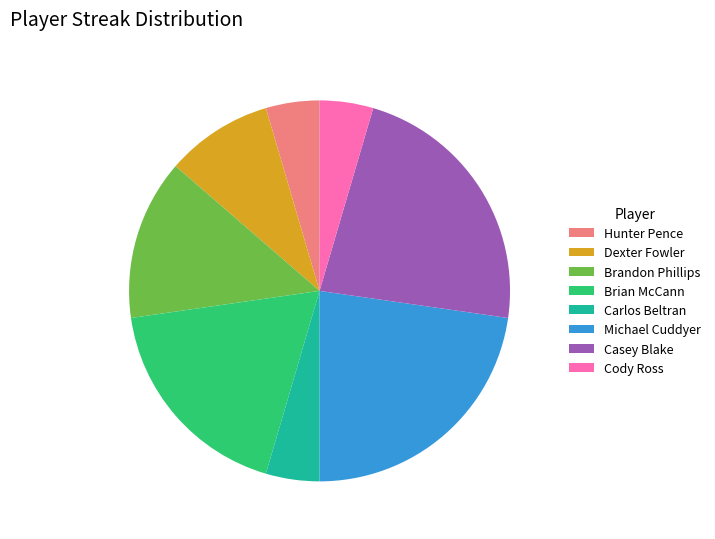

Is there a majority slice in this chart?

No